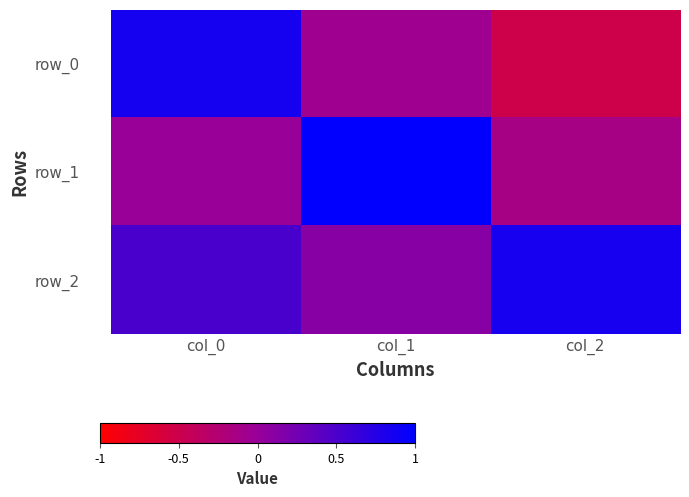

Between col_1 and col_2, which series saw the biggest shift?

row_1